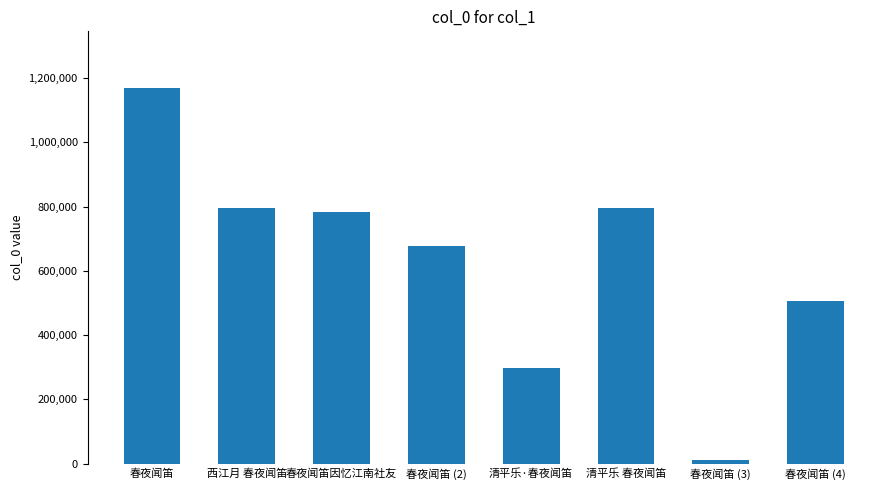

How many distinct data groups are displayed?

1